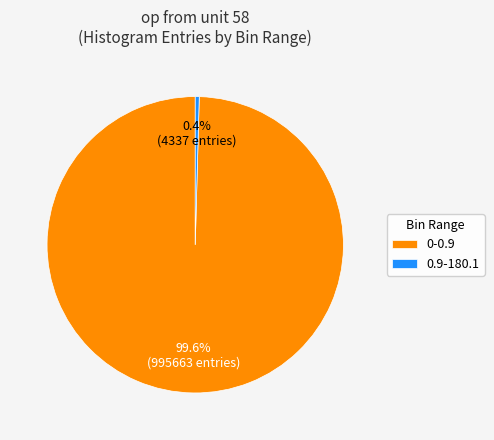

How many segments does this pie chart have?

2